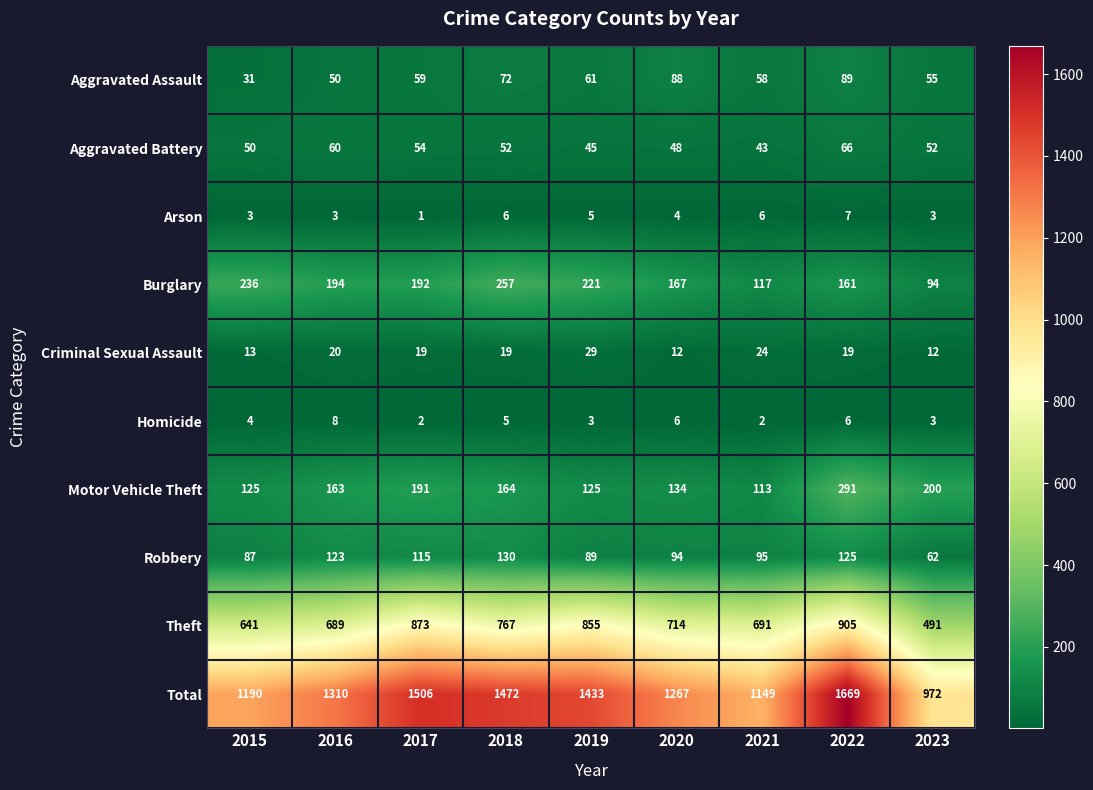

Which category has the lowest value in the Arson series?

2017